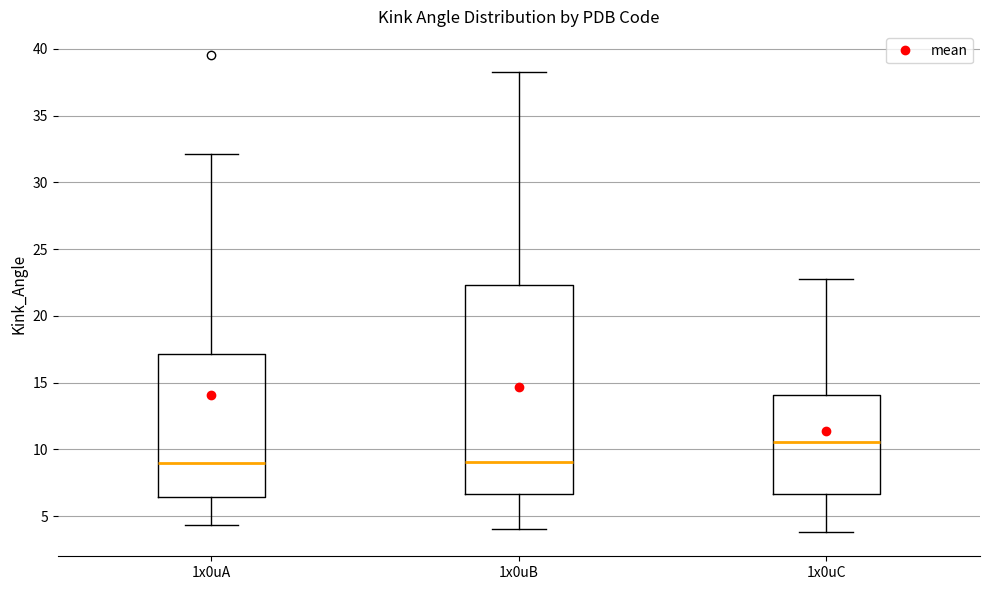

Reading left to right, transcribe this box plot: for each box, give where its median line is, the range the box spans, and where its two whiskers end, as read against the y-axis. The values are not printed on the chart, so give them approximately, as read against the axis.

1x0uA: median 9.0, box 6.5 to 17.0, whiskers 4.5 to 32.0
1x0uB: median 9.0, box 6.5 to 22.5, whiskers 4.0 to 38.0
1x0uC: median 10.5, box 6.5 to 14.0, whiskers 4.0 to 23.0